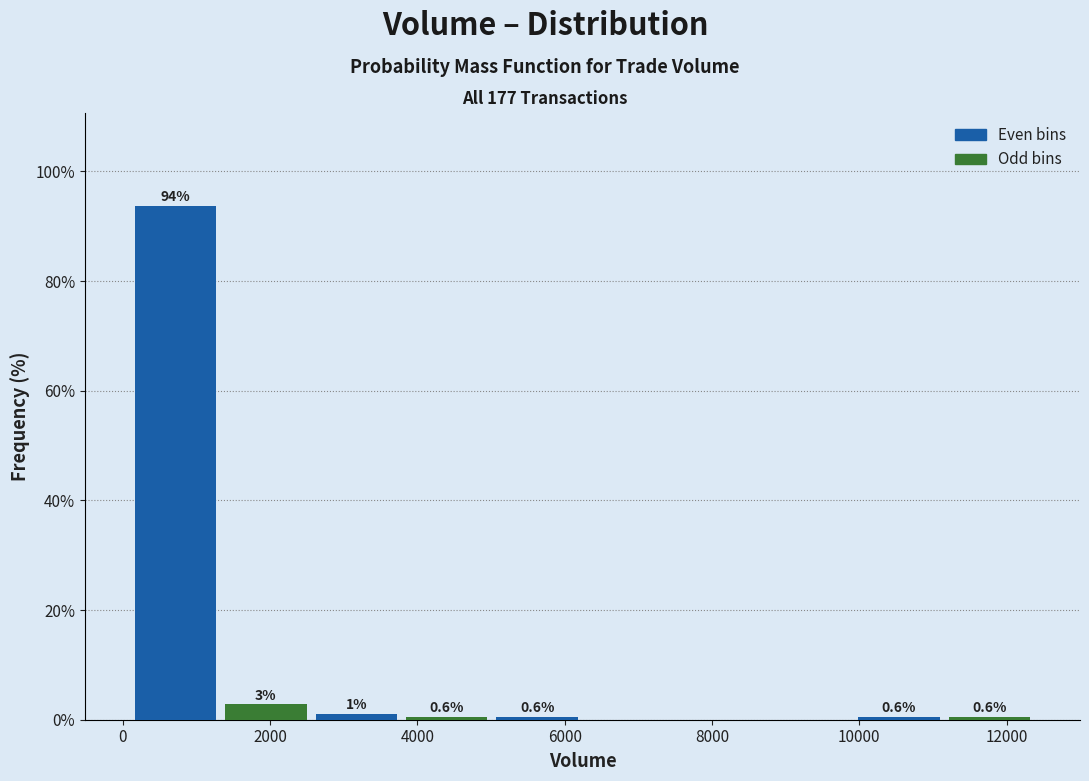

Over which range of the x-axis is the bar tallest?

200 to 1400